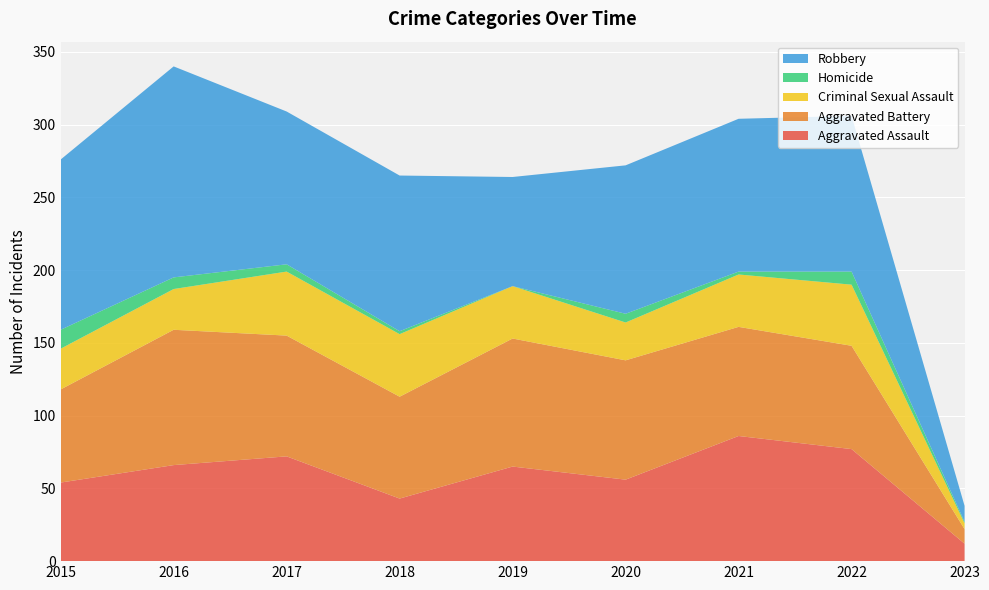

Reading left to right, list all the values displayed in this chart.

Aggravated Assault: 54	66	72	43	65	56	86	77	12
Aggravated Battery: 64	93	83	70	88	82	75	71	10
Criminal Sexual Assault: 28	28	44	43	36	26	36	42	4
Homicide: 13	8	5	2	0	6	2	9	1
Robbery: 117	145	105	107	75	102	105	107	11